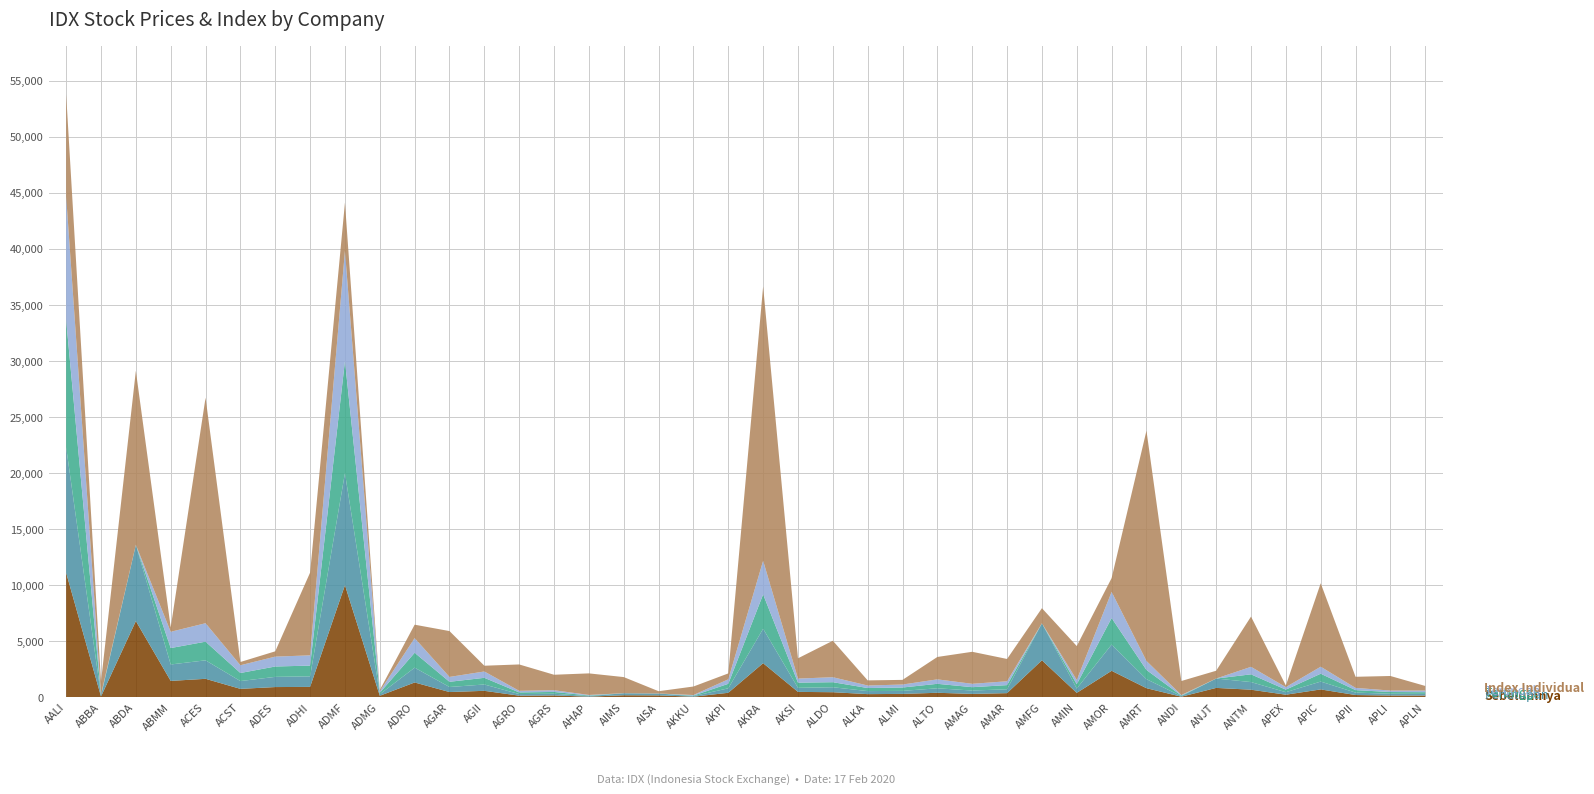

At which category is the sum across all series the highest?

AALI